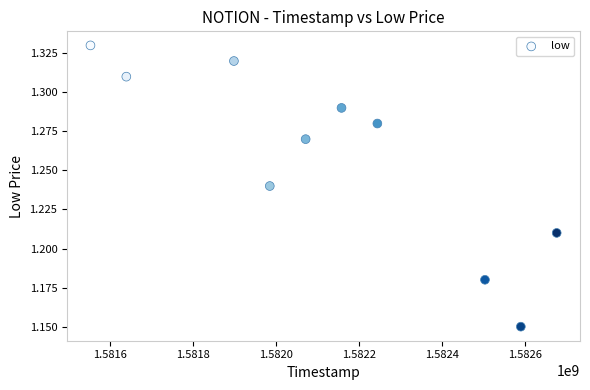

What is the range of X values (max minus min)?

1123200.0